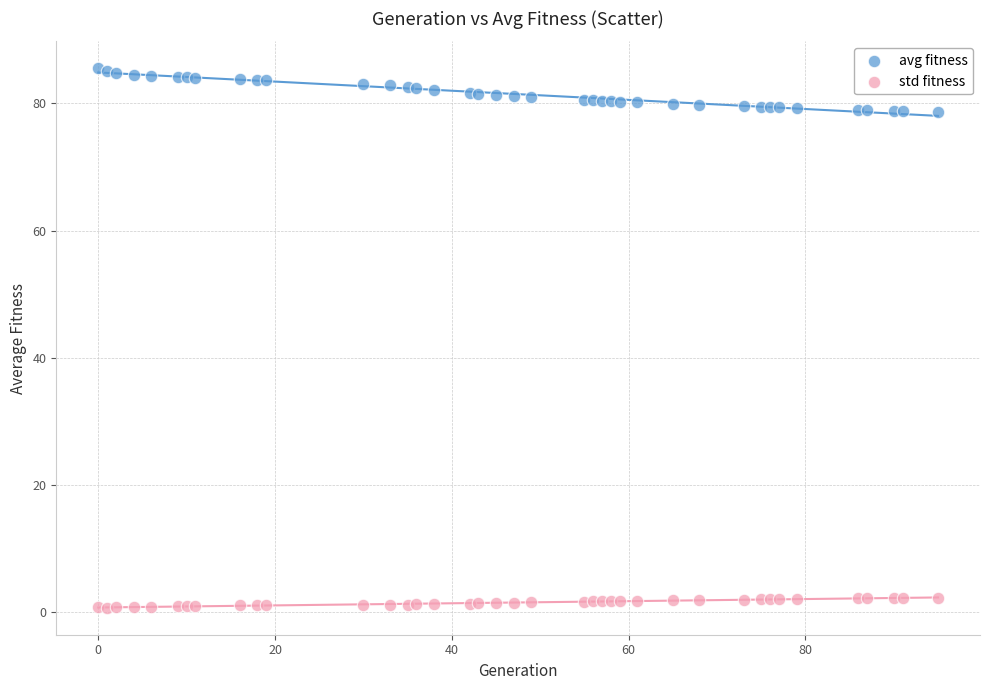

What are all the series names shown in the legend?

avg fitness, std fitness